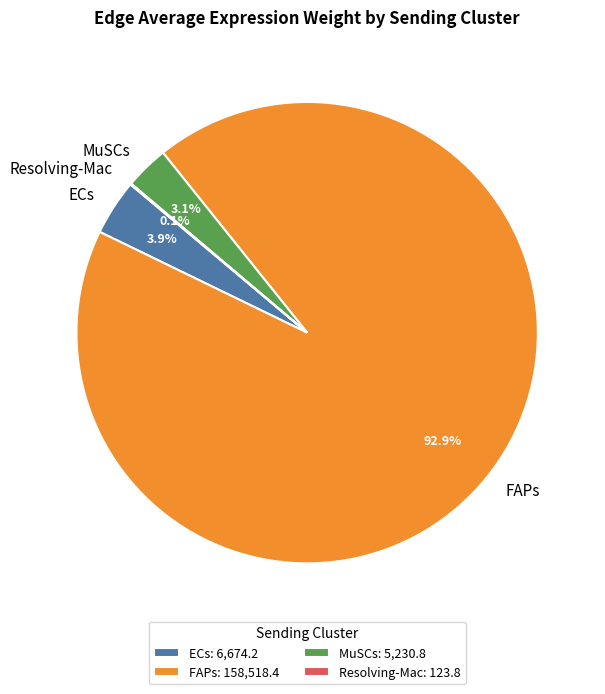

Which has a higher value, ECs or MuSCs?

ECs